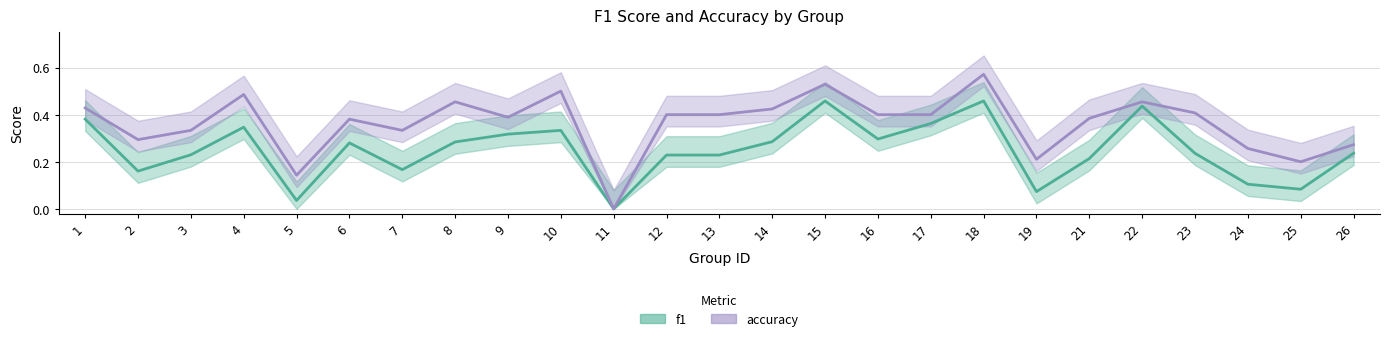

In accuracy, how many points are higher than both neighbors (excluding endpoints)?

7